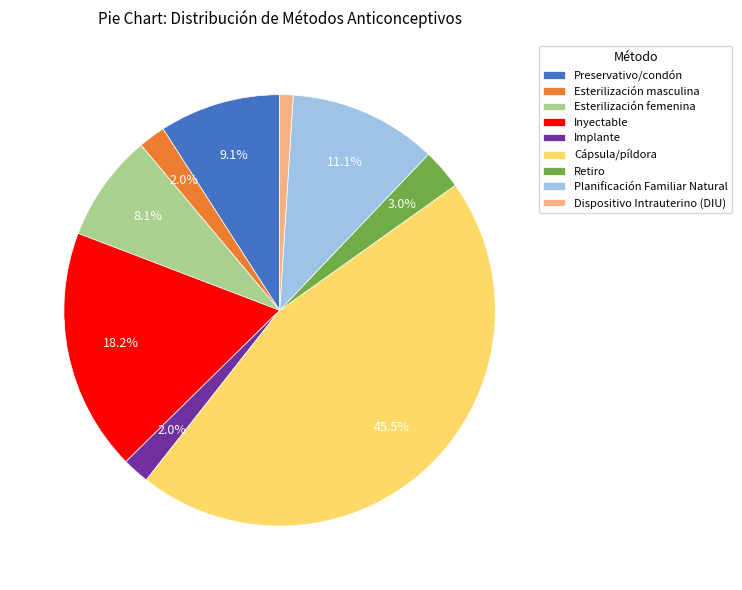

True or false: Esterilización femenina accounts for 1% of the total.

False